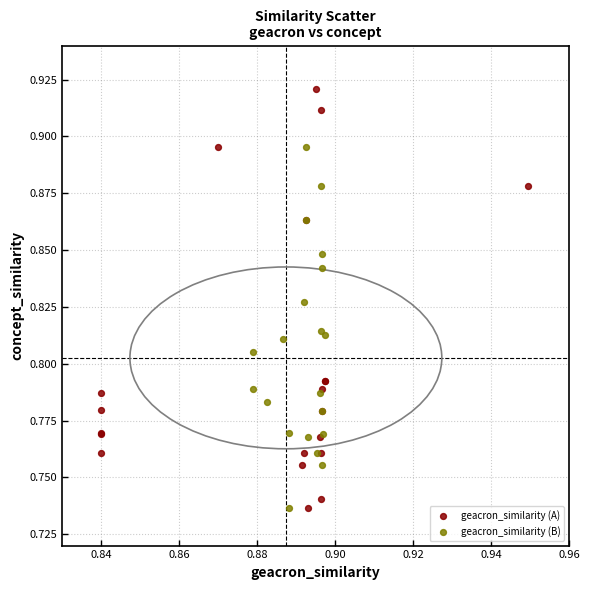

Which series contains the highest Y value?

geacron_similarity (A)